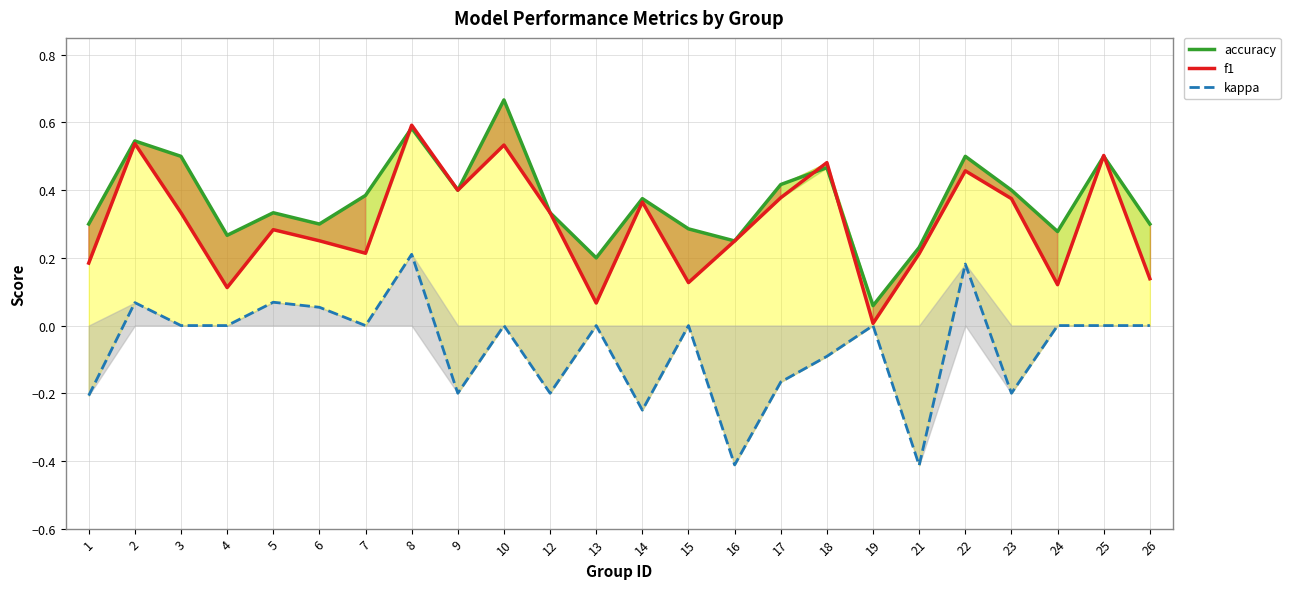

What is the average value of the f1 series?

0.3